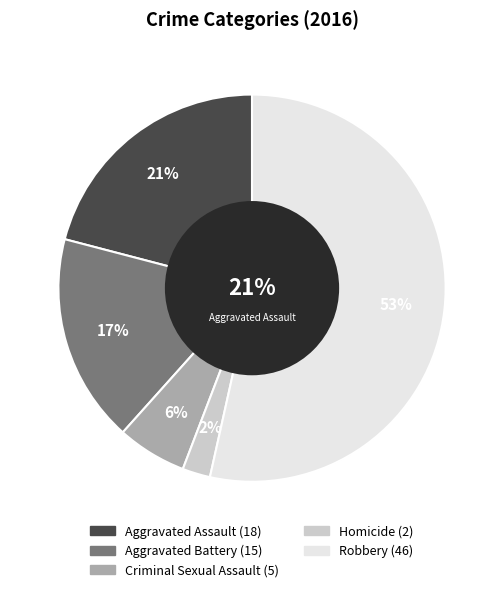

Count the number of slices in the pie.

5